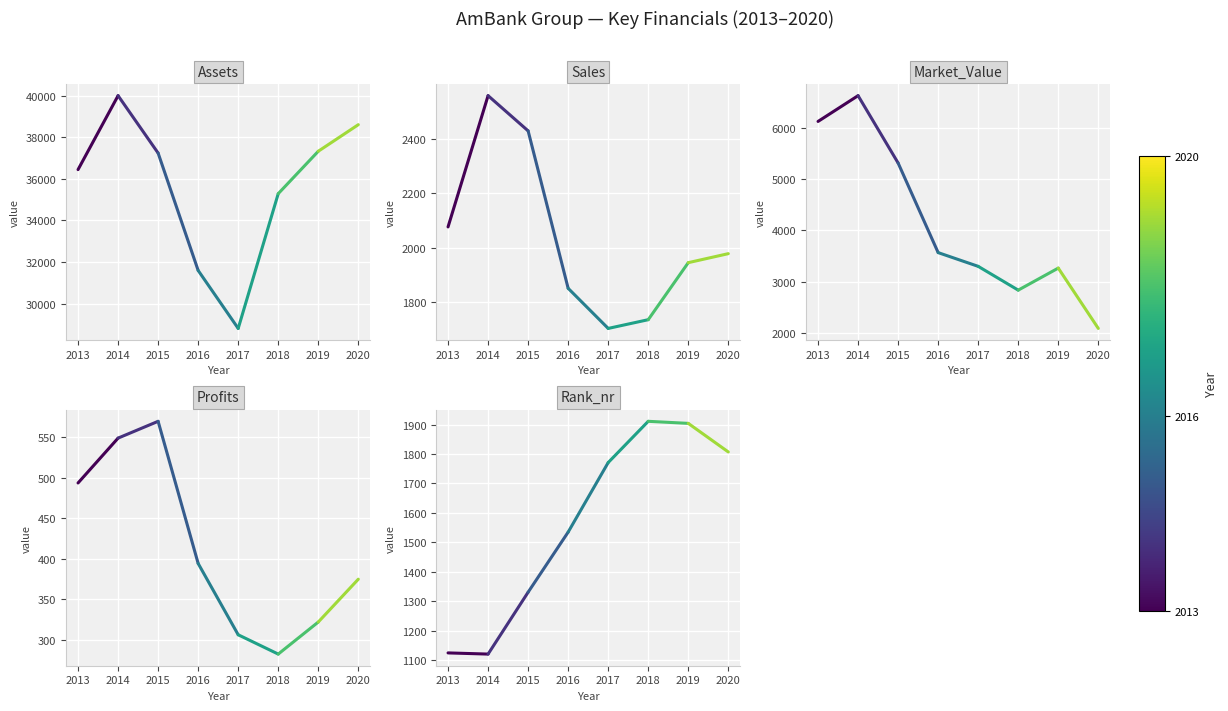

Which series has the largest range (max minus min)?

Assets